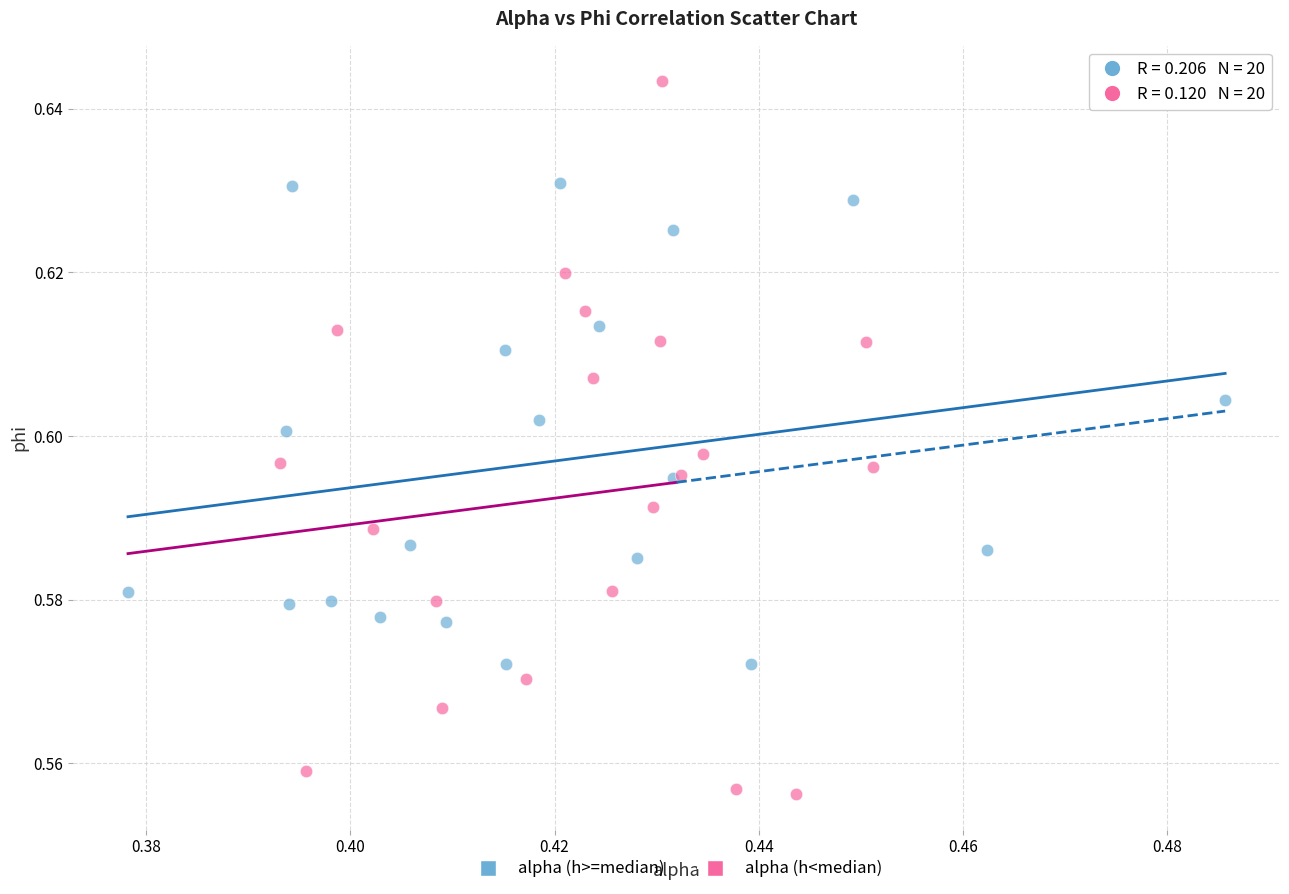

Which series has the widest spread of Y values?

alpha (h<median)